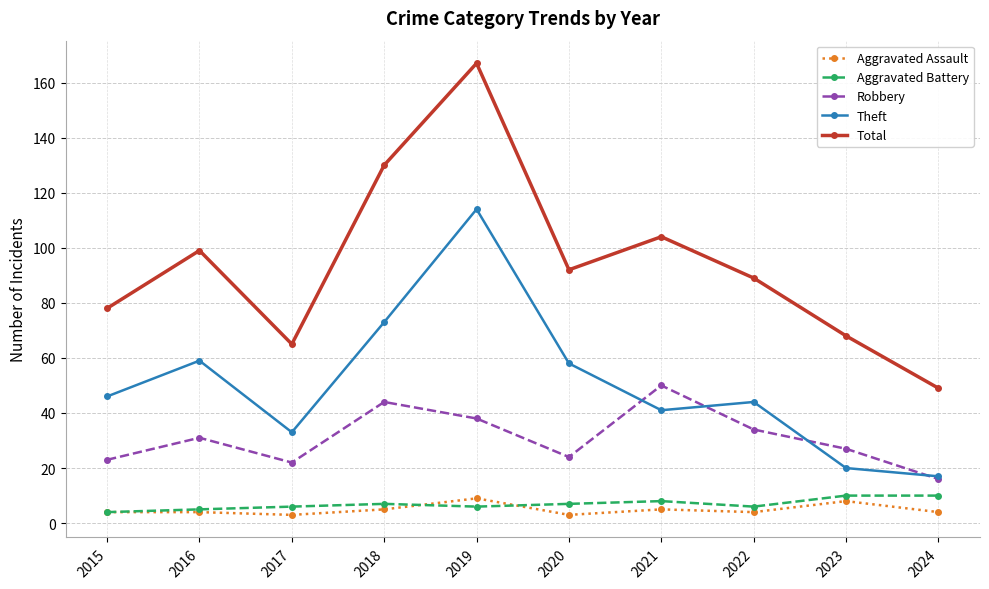

In Theft, how many points are lower than both neighbors (excluding endpoints)?

2